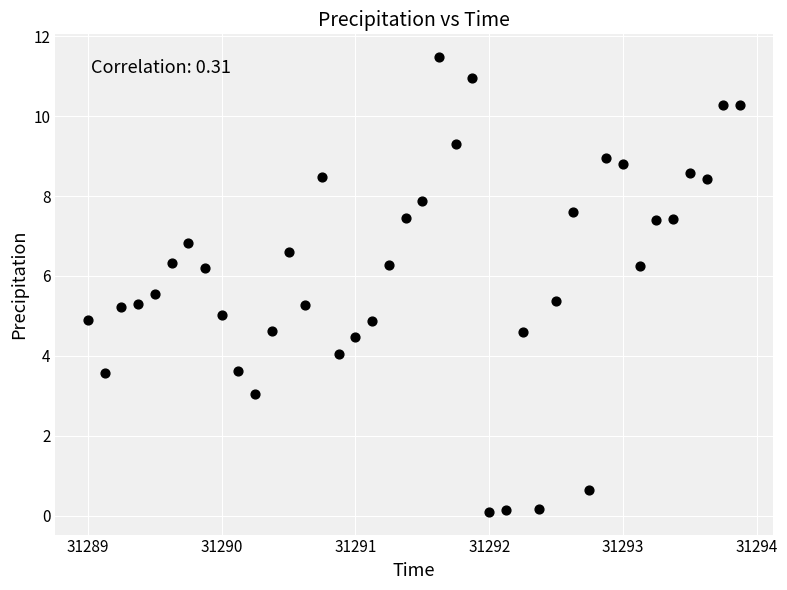

What is the range of X values (max minus min)?

4.9